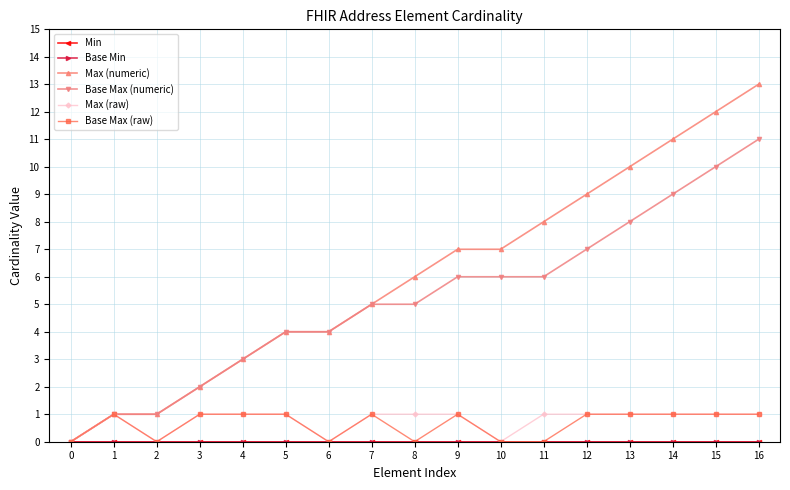

What is the spread (max minus min) of values at 12?

9